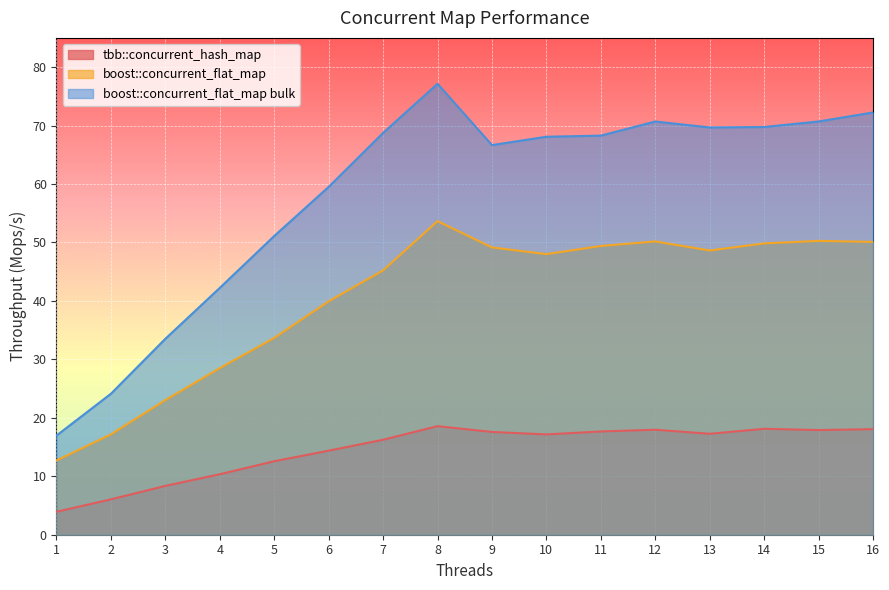

What is the difference between the second highest and minimum values in the boost::concurrent_flat_map bulk series?

55.3